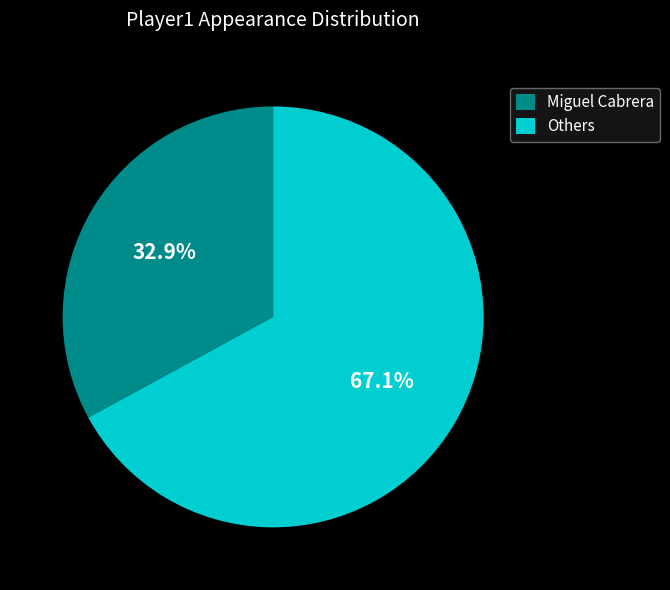

How much of the chart is everything except Others?

32.9%